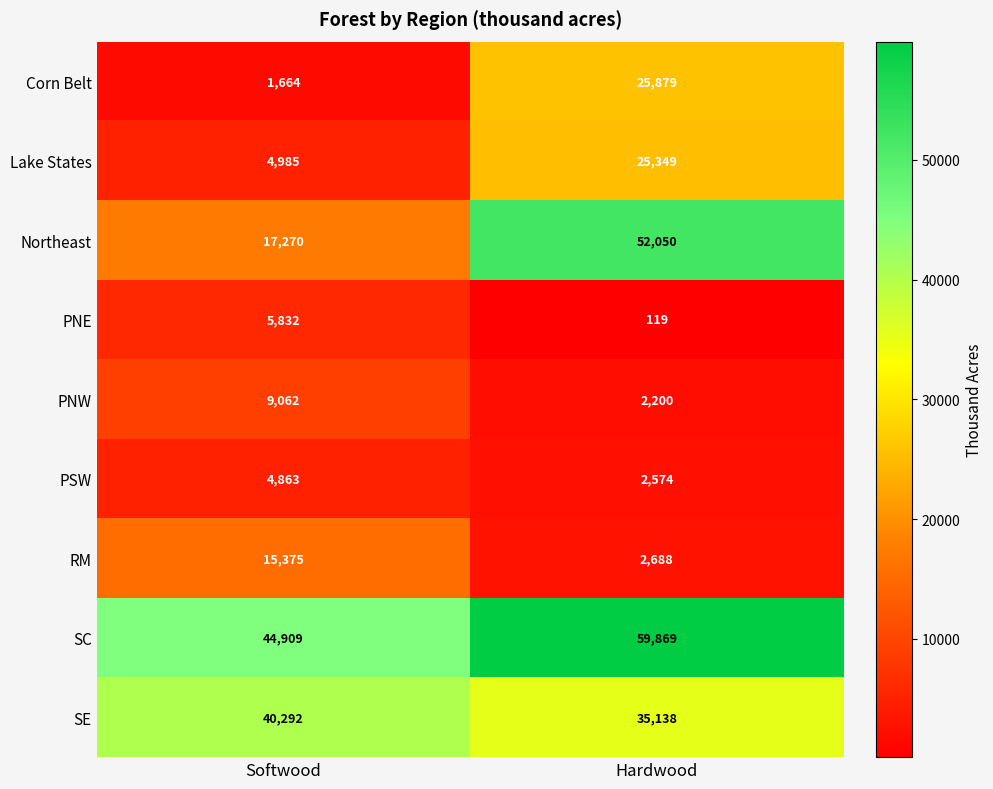

Between Softwood and Hardwood, which series saw the biggest shift?

Northeast